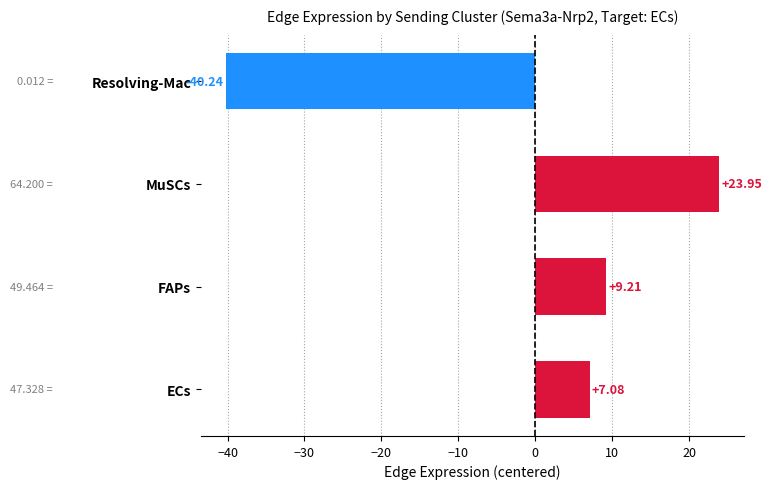

What is the maximum value shown in the chart?

23.9